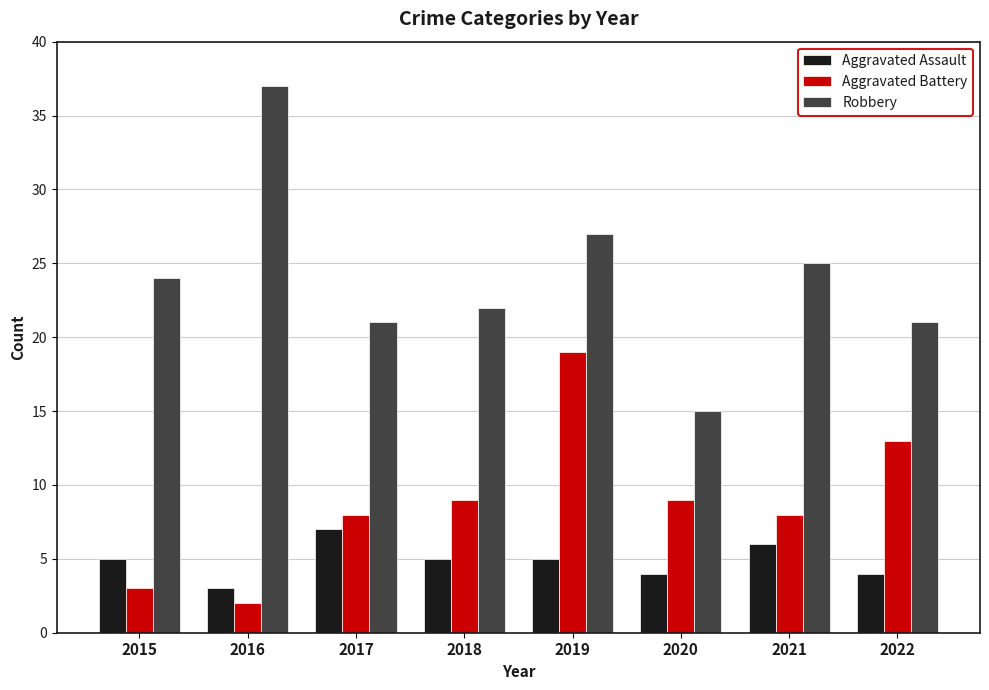

What is the difference between the maximum and minimum values in the Aggravated Battery series?

17